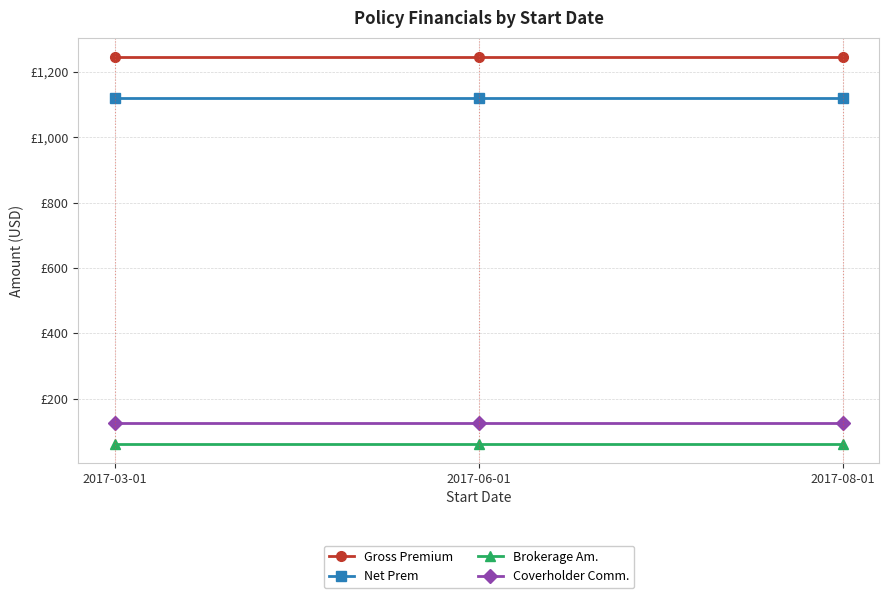

What are all the series names shown in the legend?

Gross Premium, Net Prem, Brokerage Am., Coverholder Comm.